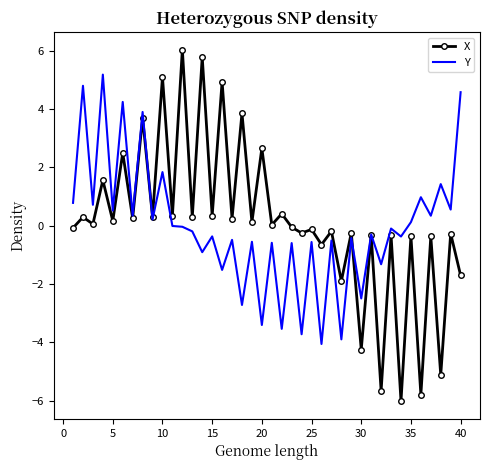

Which series ends up on top after the final intersection of Y and X?

Y